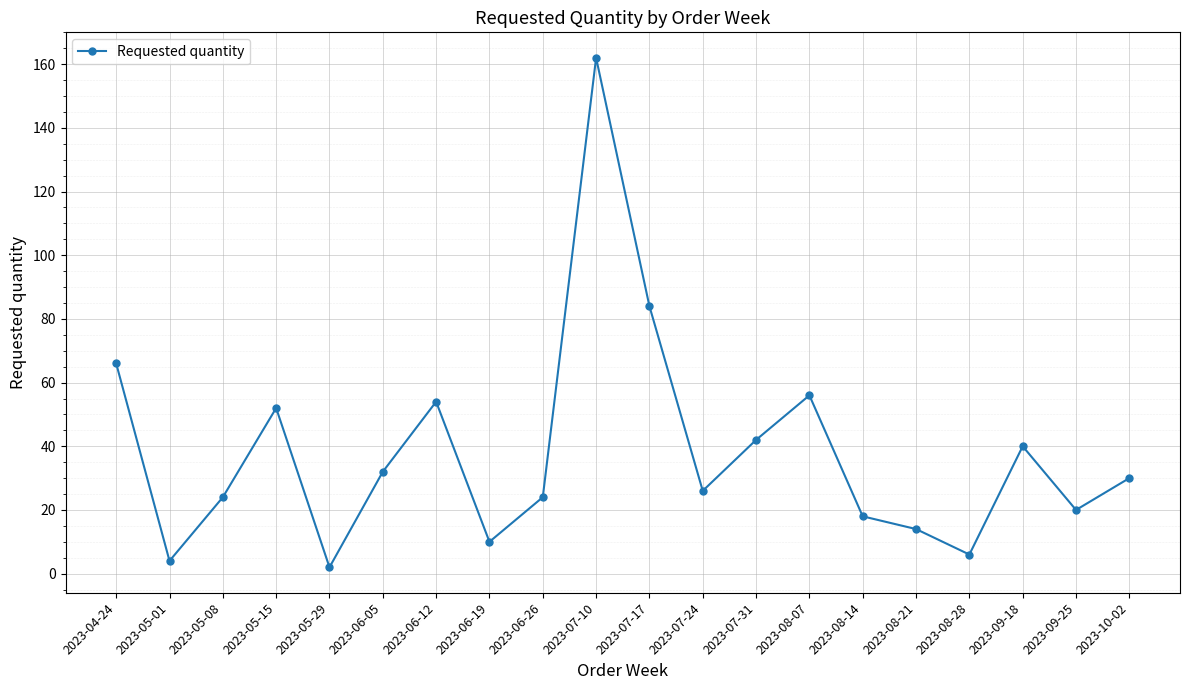

How many data points does each series have?

20